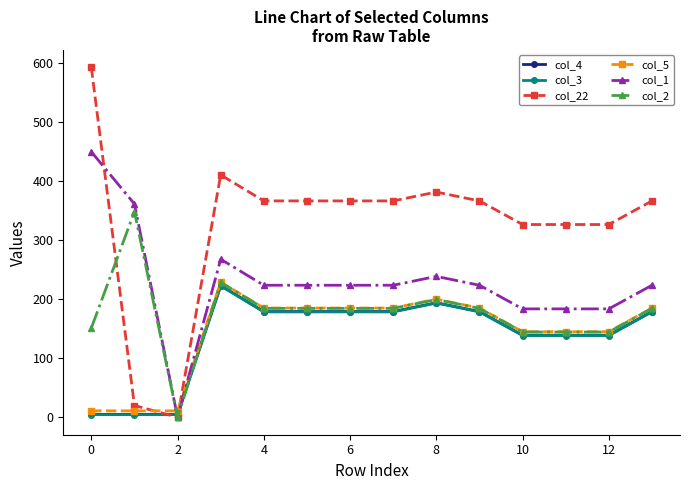

Which series has the widest spread of values?

col_22